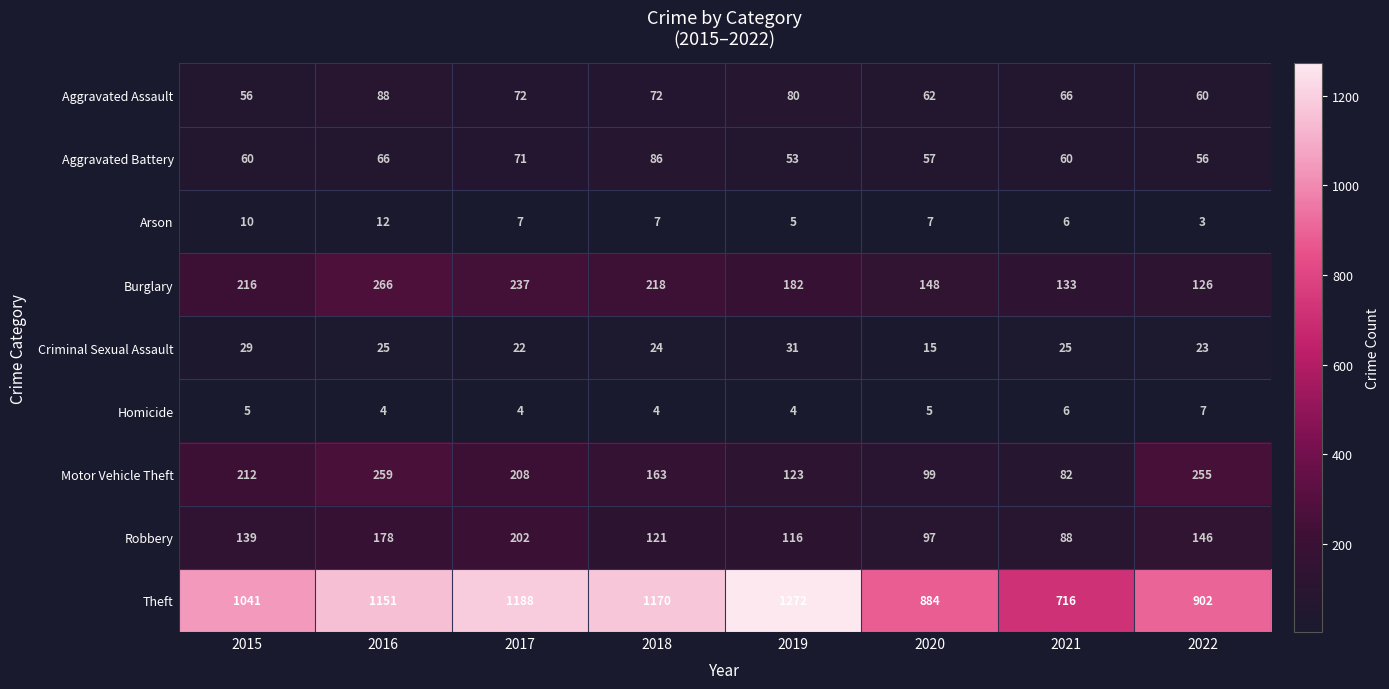

What value does the Motor Vehicle Theft series have at 2021?

82